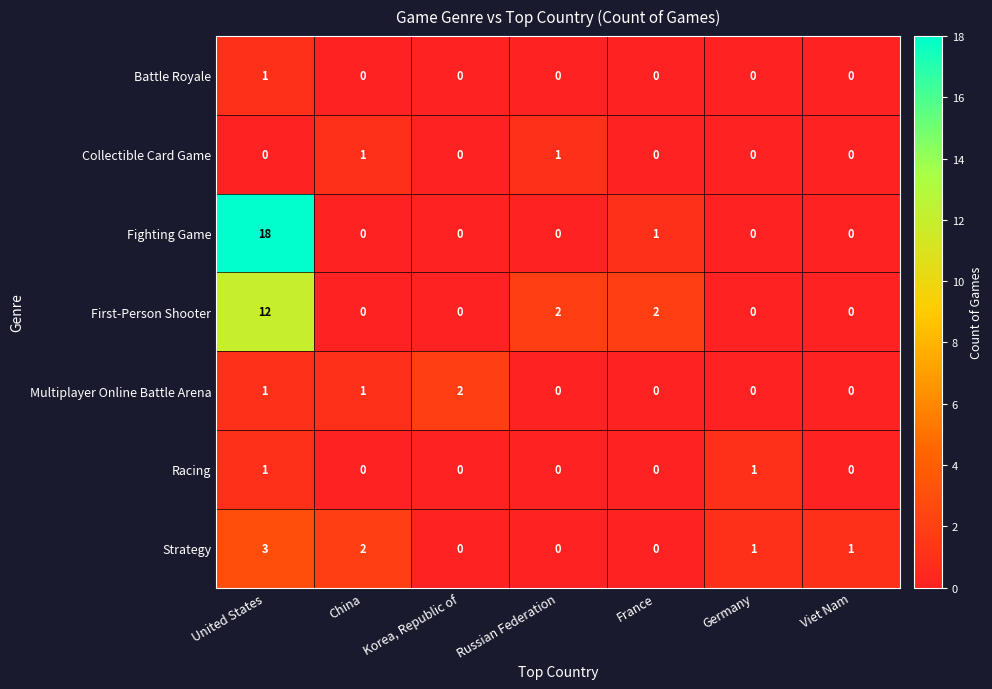

What is the difference between the maximum and minimum values in the Fighting Game series?

18